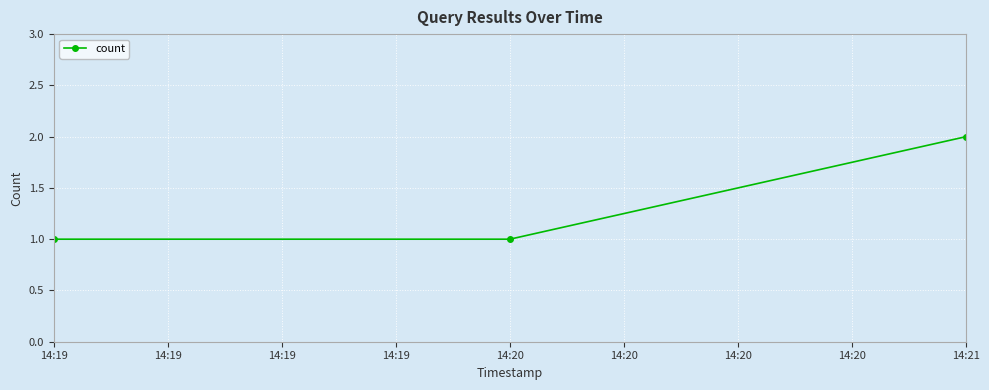

Which category has the highest value across all series?

14:21